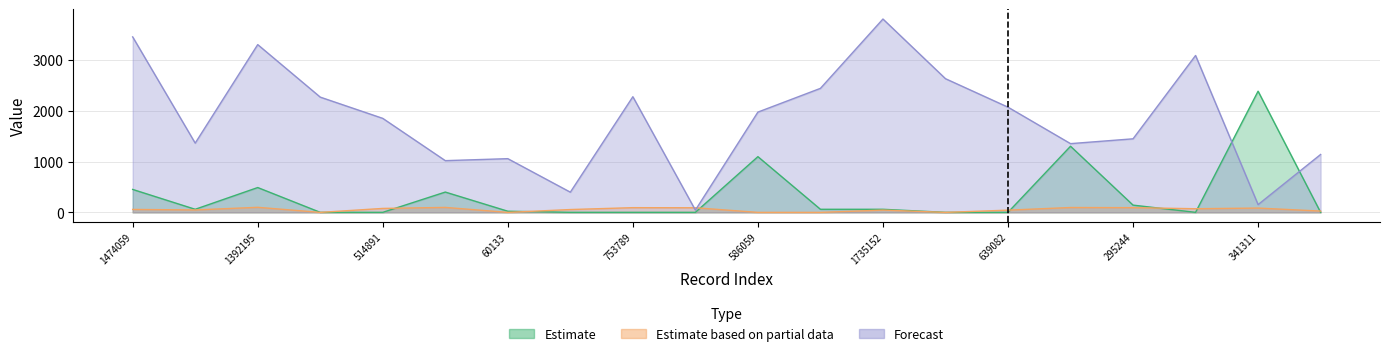

Where is Forecast nearest to the value 1925?

586059